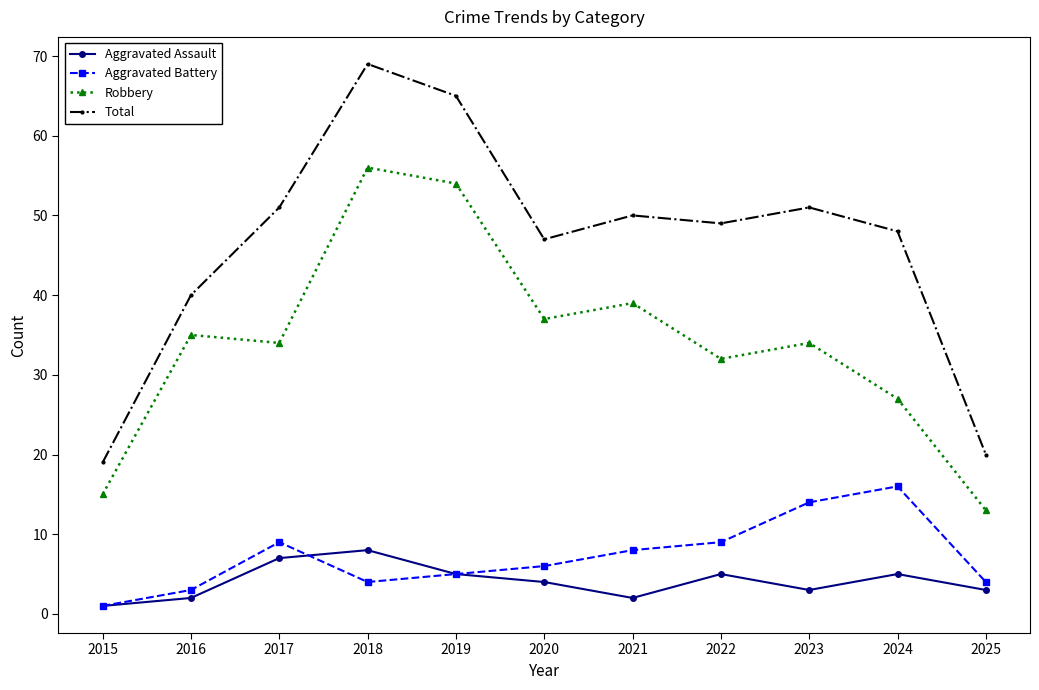

List the series in order of their peak value, highest first.

Total, Robbery, Aggravated Battery, Aggravated Assault